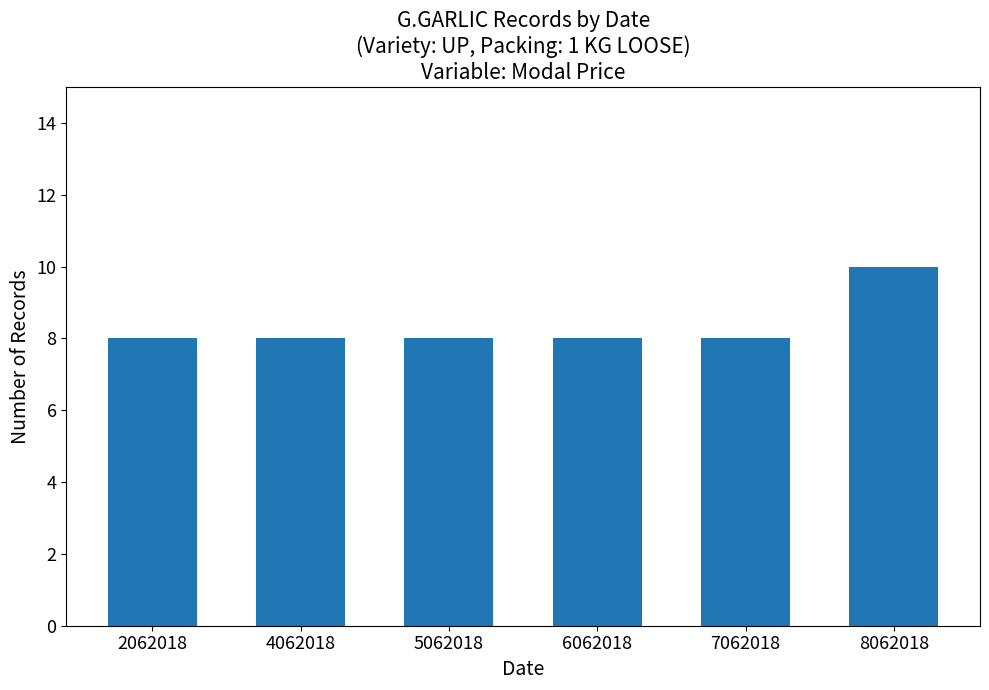

What is the value of the 4th bar from the left?

8